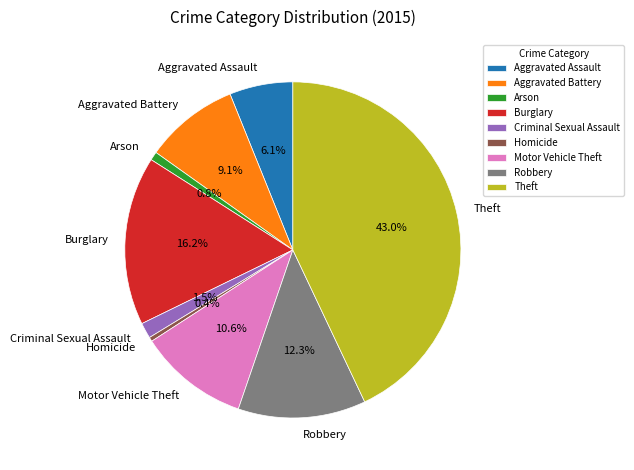

What is the ratio of the value at Burglary to the value at Homicide?

39.7